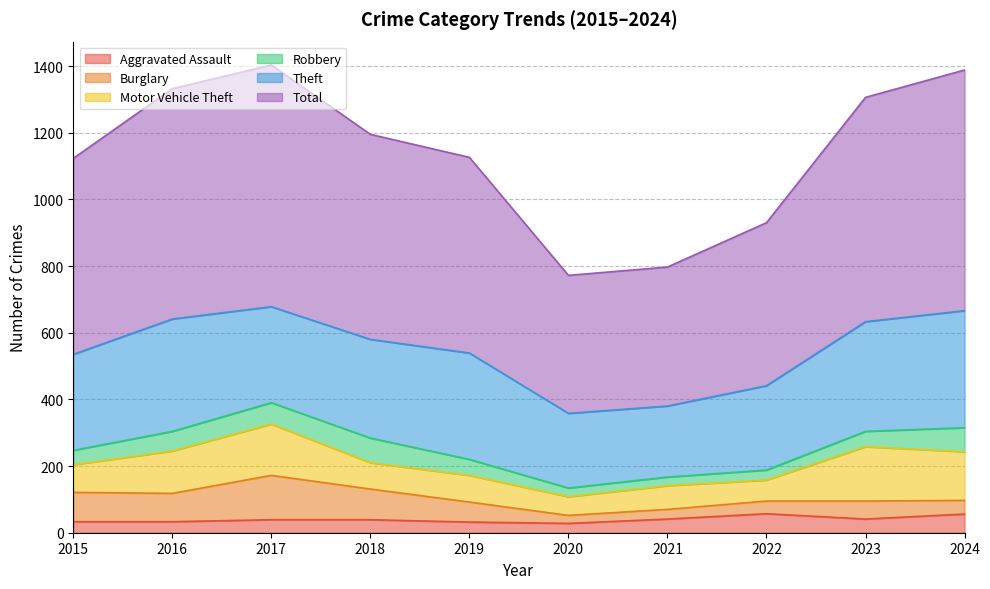

How many values in the Aggravated Assault series are below 39?

4